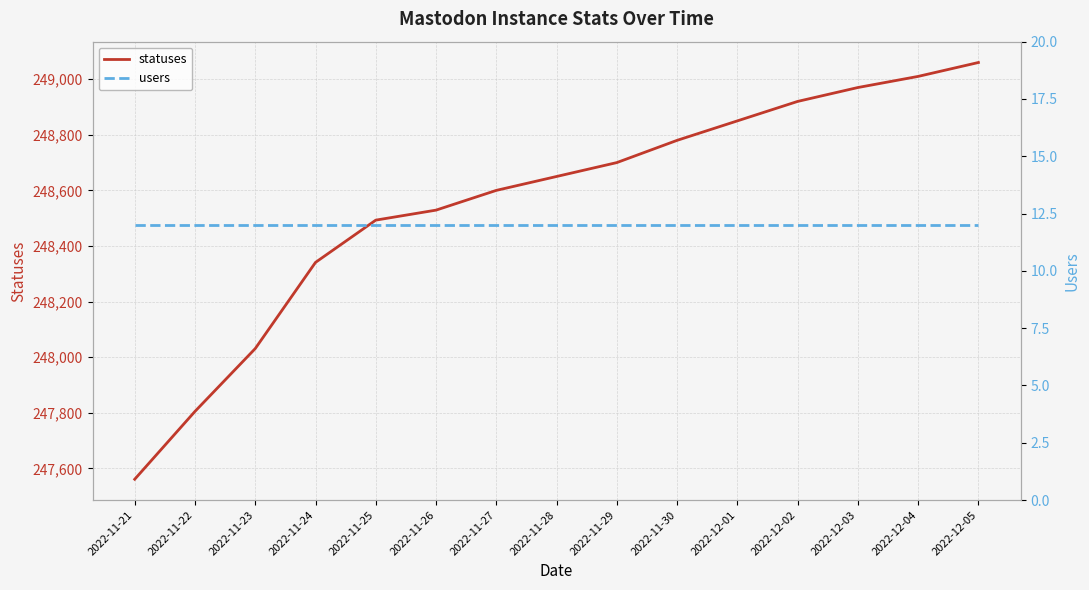

What are all the series names shown in the legend?

statuses, users